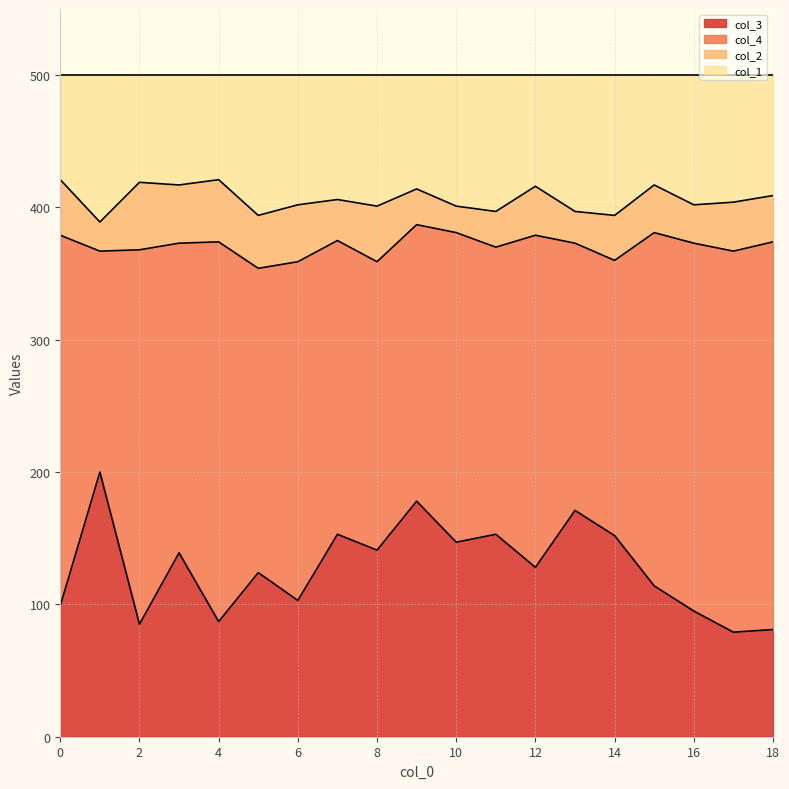

Between 10 and 14, which is larger?

14